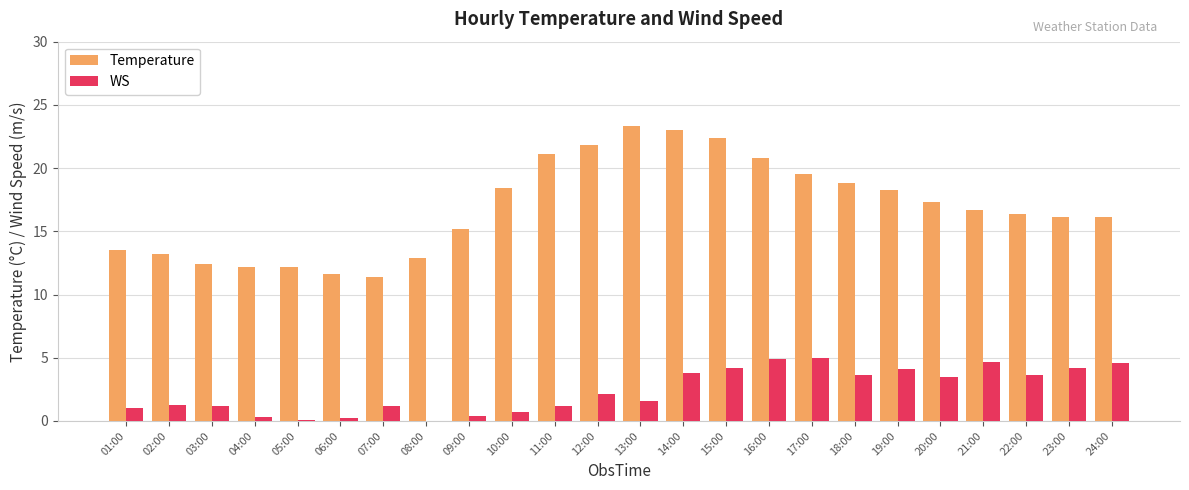

How many groups of bars are there?

24